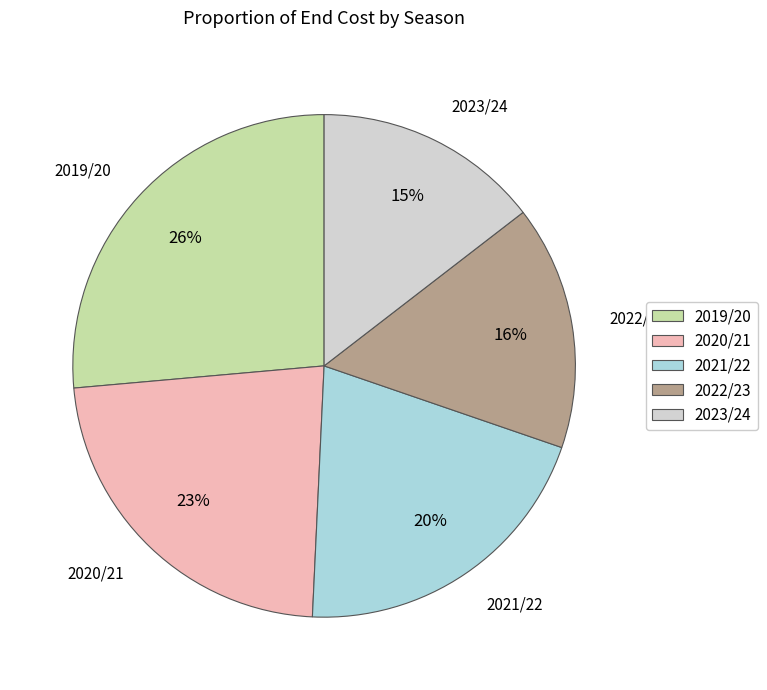

To the nearest percent, what percentage of the pie is 2022/23?

16%